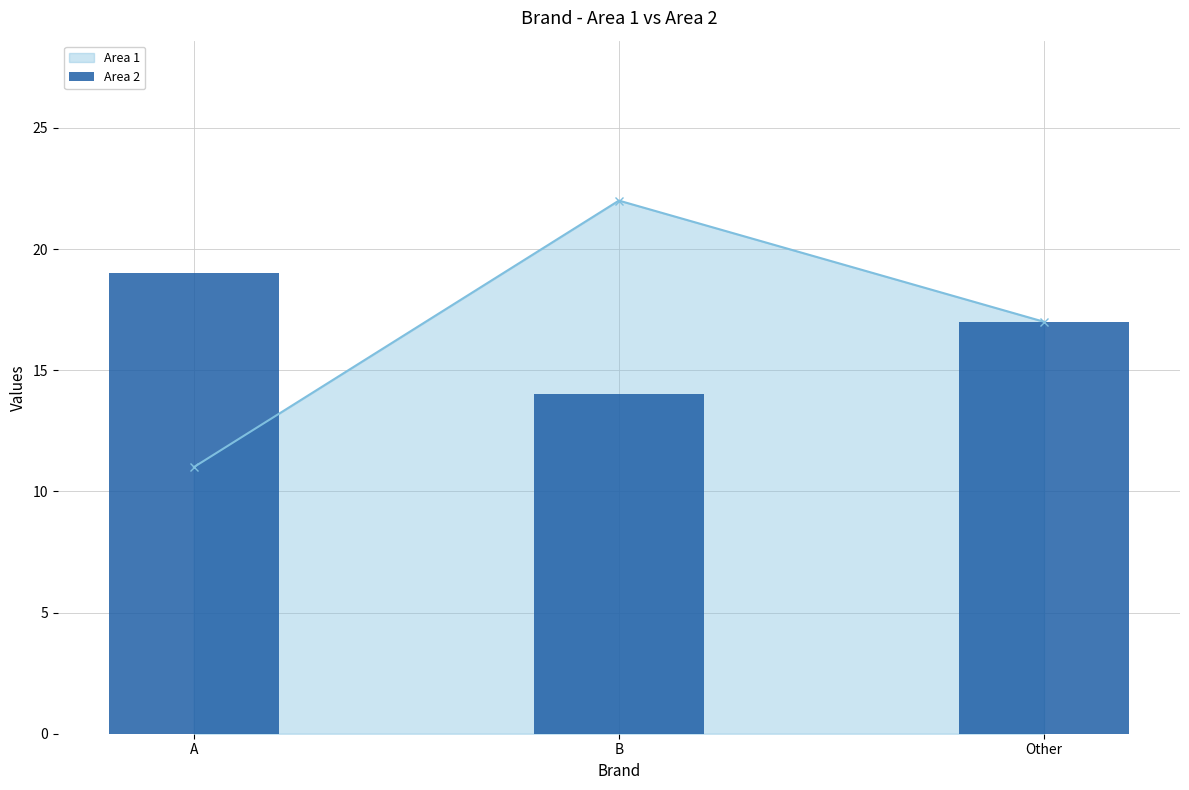

The chart shows a value of 17 at Other. True or false?

True